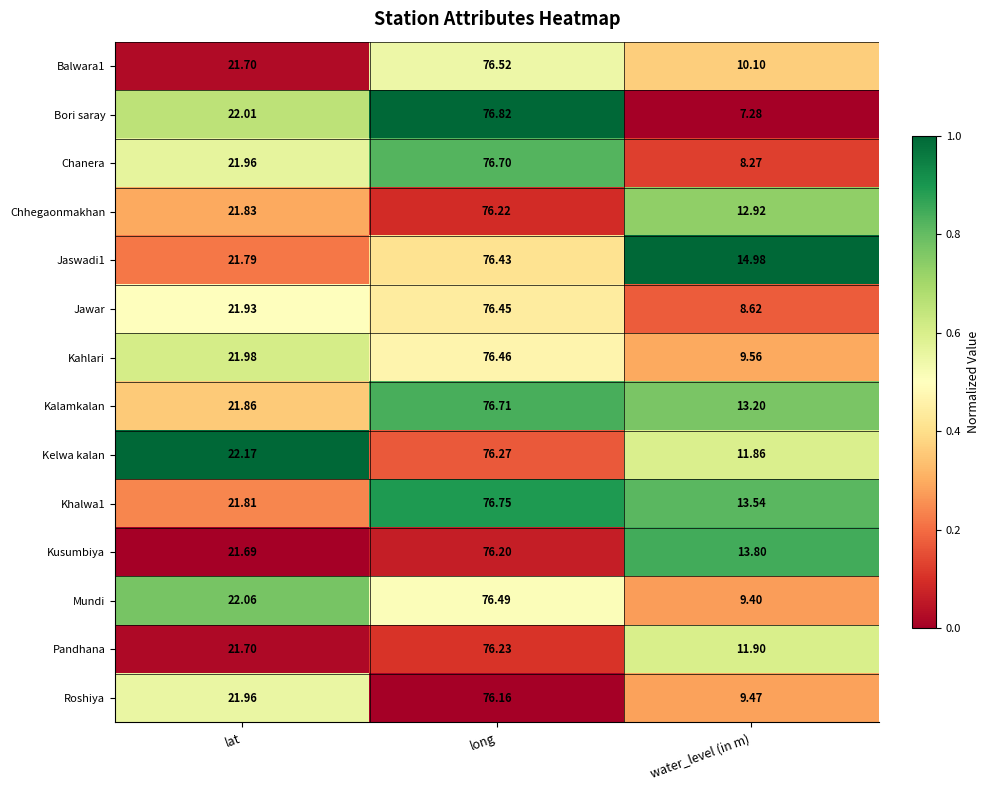

Is the value of Kalamkalan at lat greater than the value of Kusumbiya at long?

No